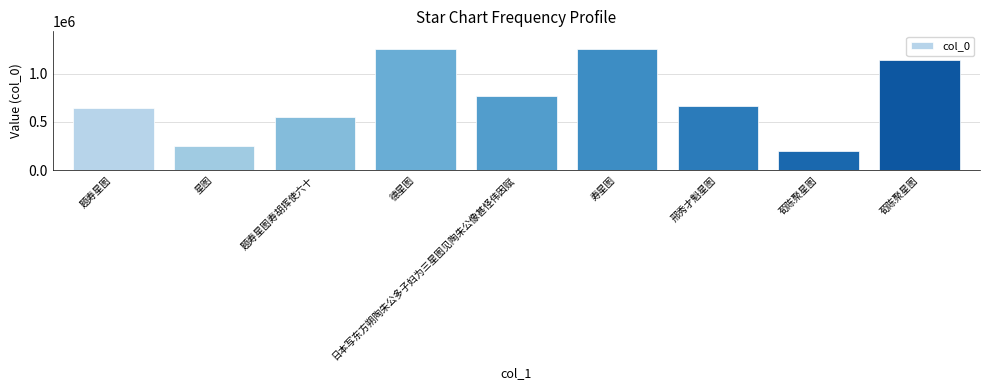

How many bars are there in total?

9